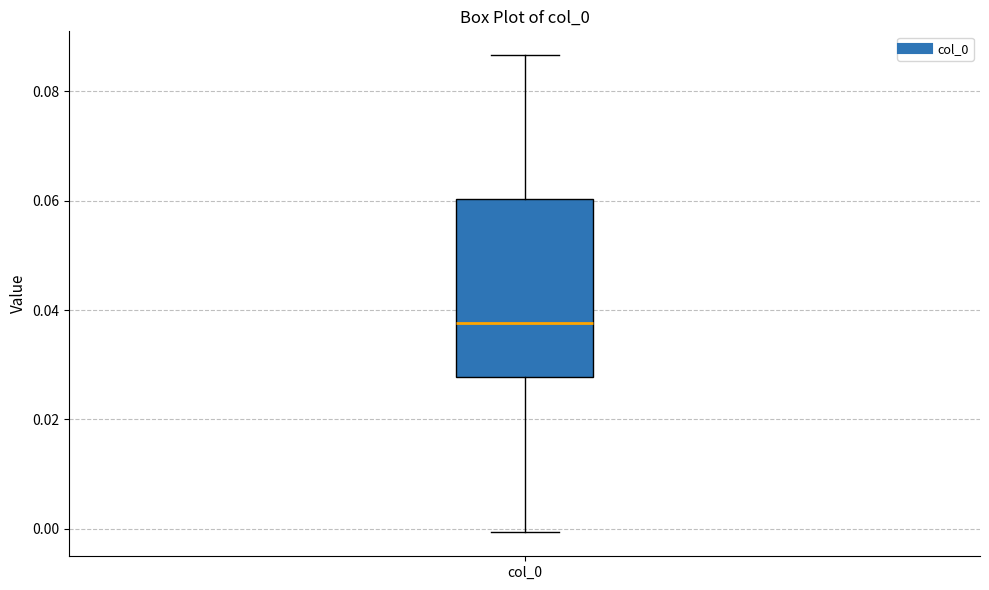

Read this box plot against the y-axis: the position of the median line, the range covered by the box, and the ends of both whiskers. The values are not printed on the chart, so give them approximately, as read against the axis.

median 0.038, box 0.028 to 0.060, whiskers 0.000 to 0.086